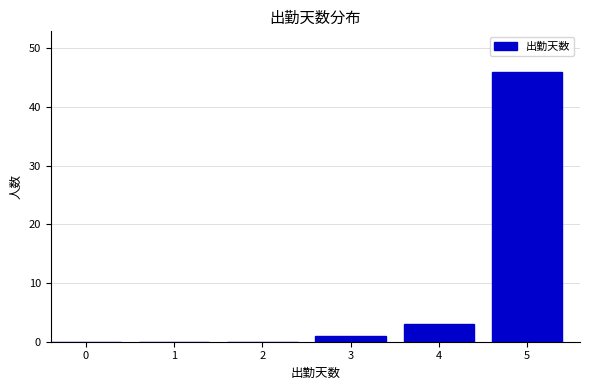

Reading right to left, extract all data points from this chart.

5=46	4=3	3=1	2=0	1=0	0=0